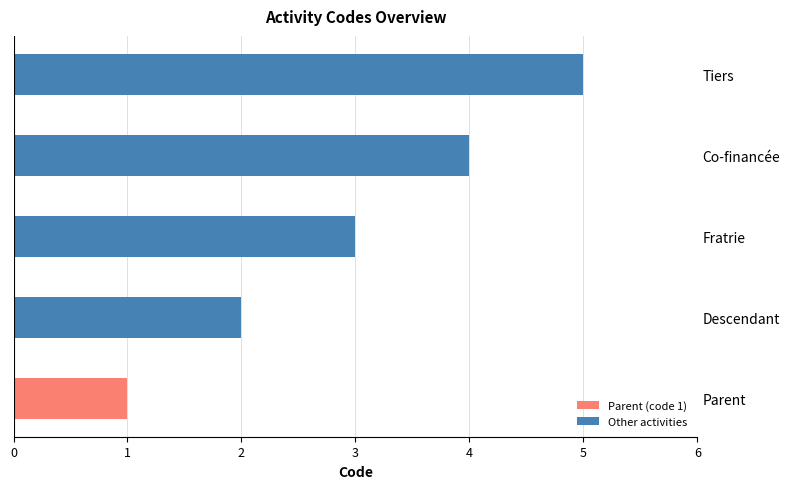

How many values are below 3?

2